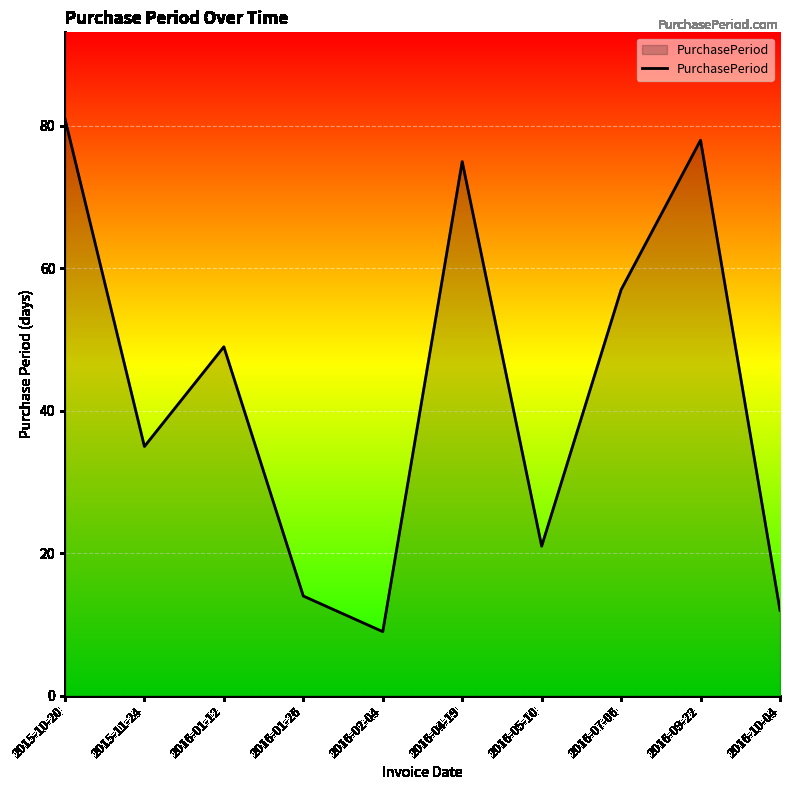

List the labels in order of value, smallest first.

2016-02-04, 2016-10-04, 2016-01-26, 2016-05-10, 2015-11-24, 2016-01-12, 2016-07-06, 2016-04-19, 2016-09-22, 2015-10-20